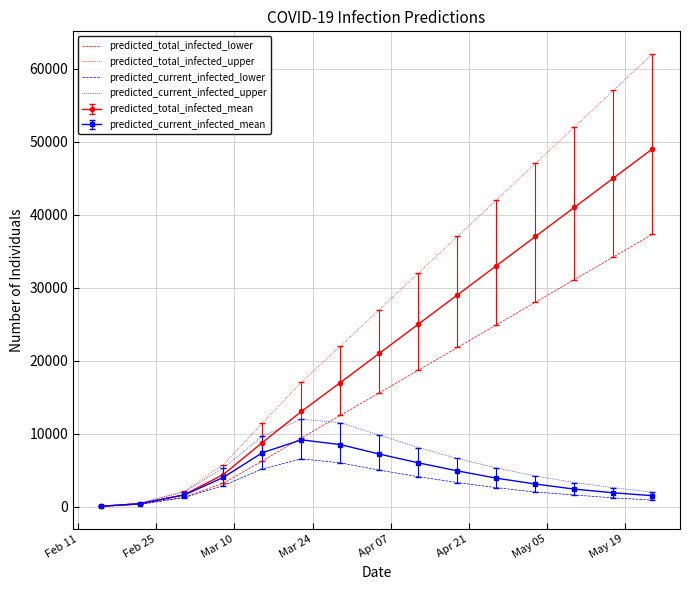

Which series has the largest total across all categories?

predicted_total_infected_upper